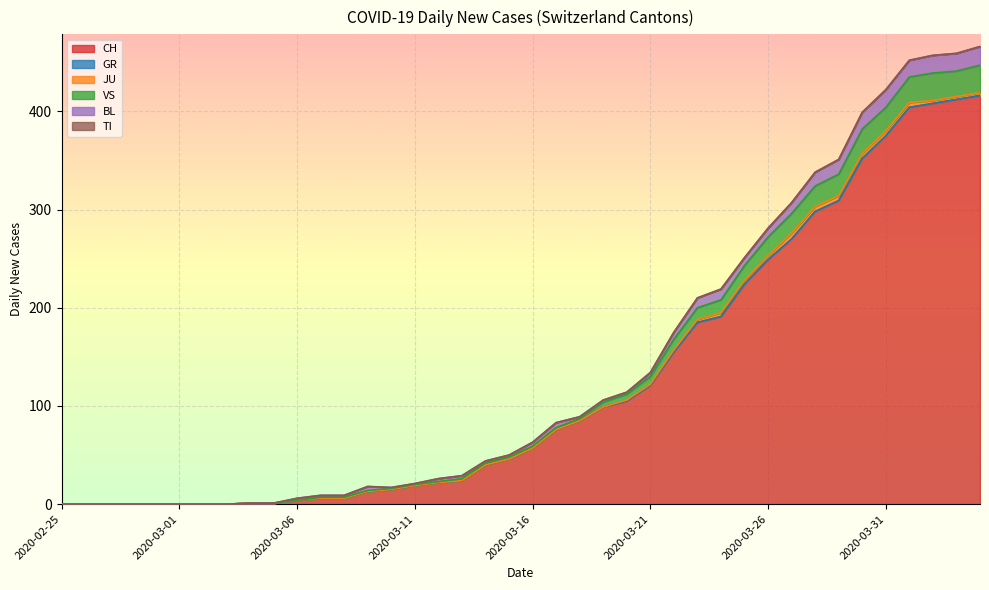

How many series are shown in this chart?

6